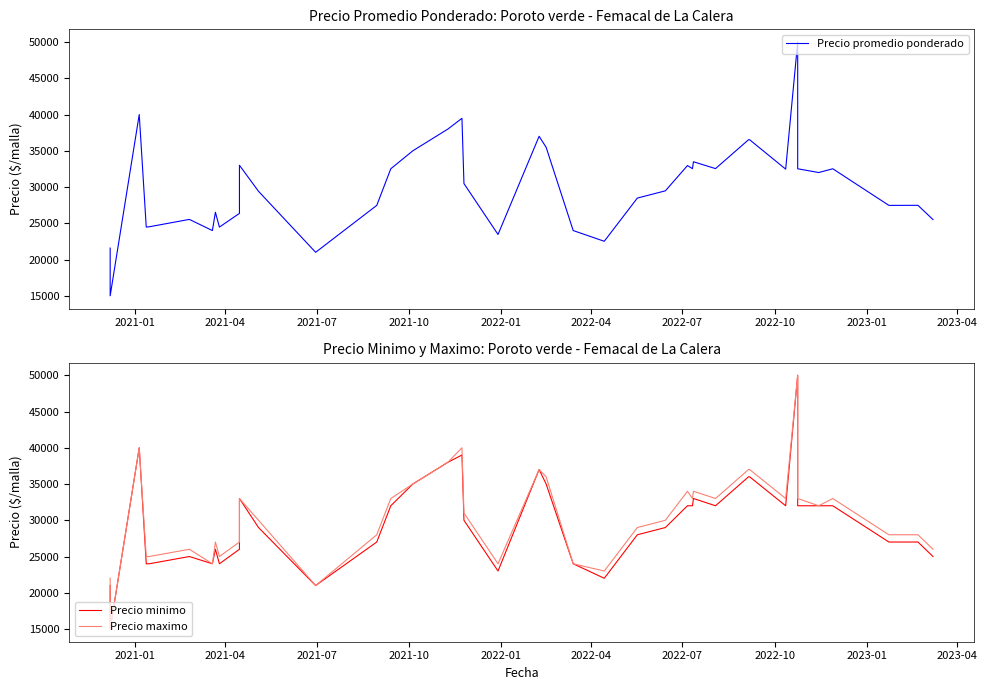

True or false: Precio promedio ponderado and Precio minimo cross at least once.

False